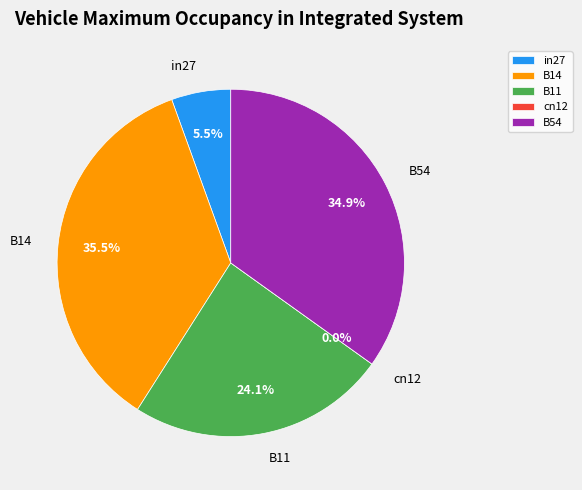

Rank the categories by value from lowest to highest.

cn12, in27, B11, B54, B14